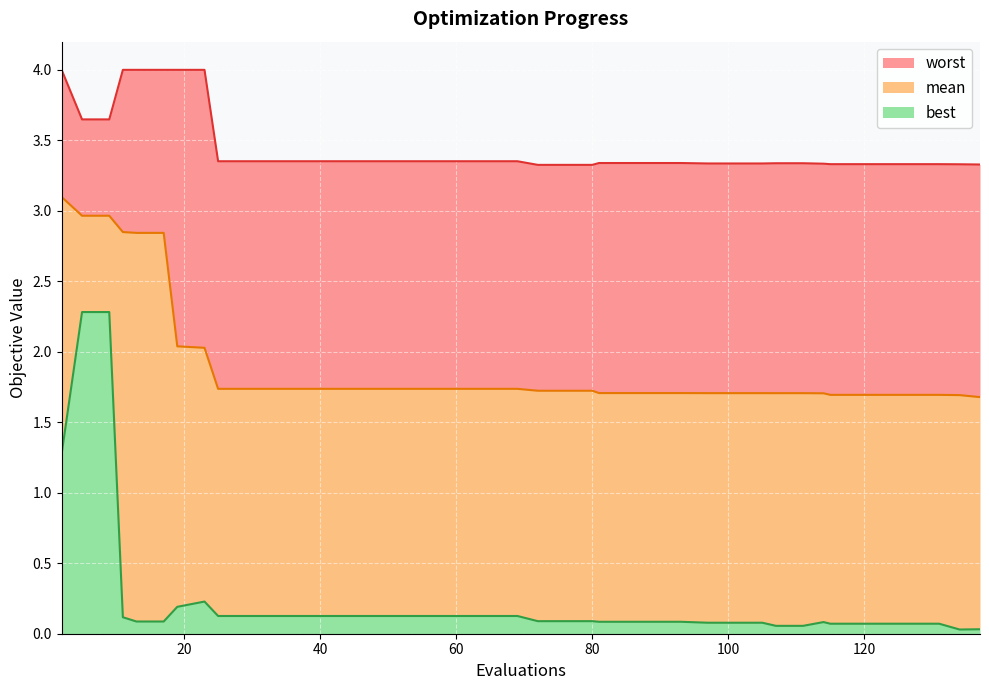

What is the value of the best point at the 25th from the left?

0.1